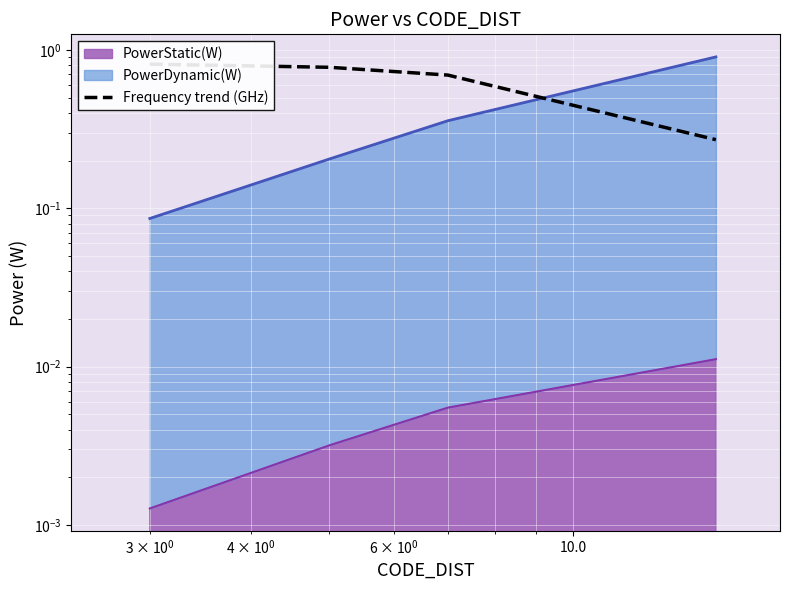

How many categories are shown in the chart?

4